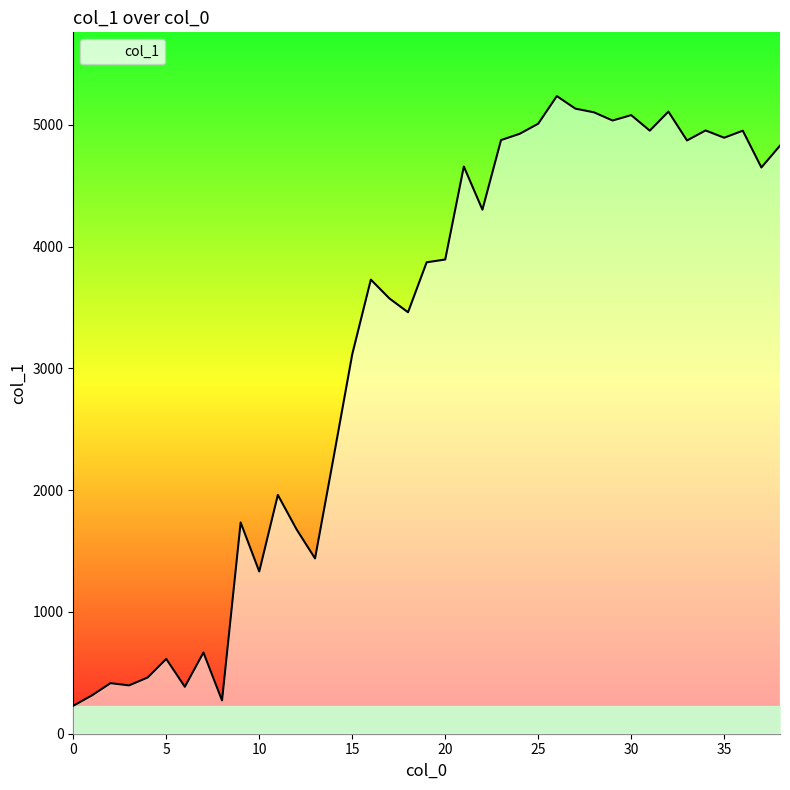

How many lines are shown in the chart?

1